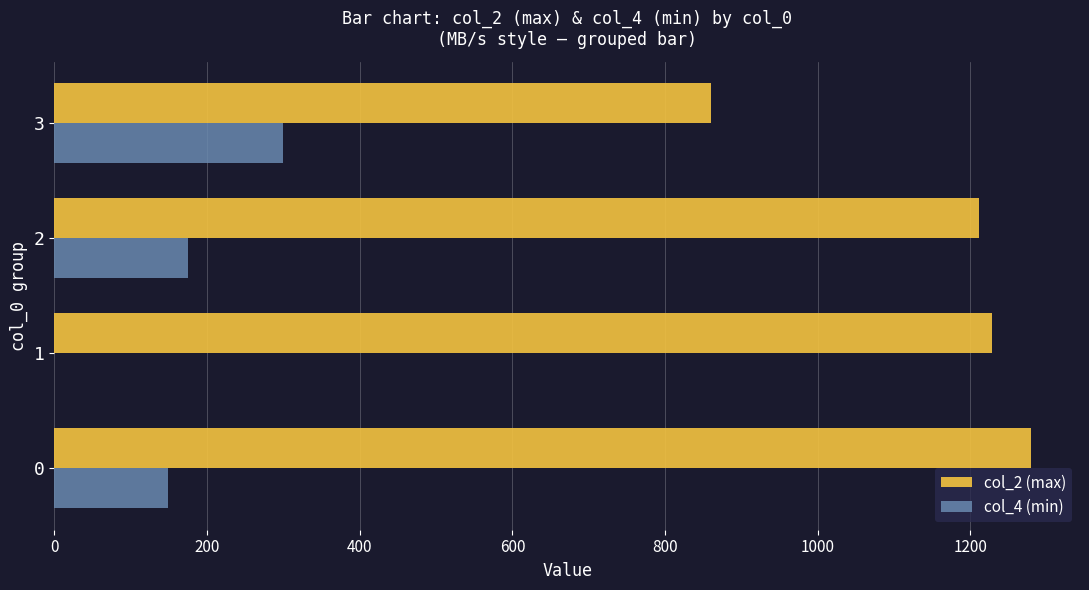

What is the total value across all series at 0?

1428.4